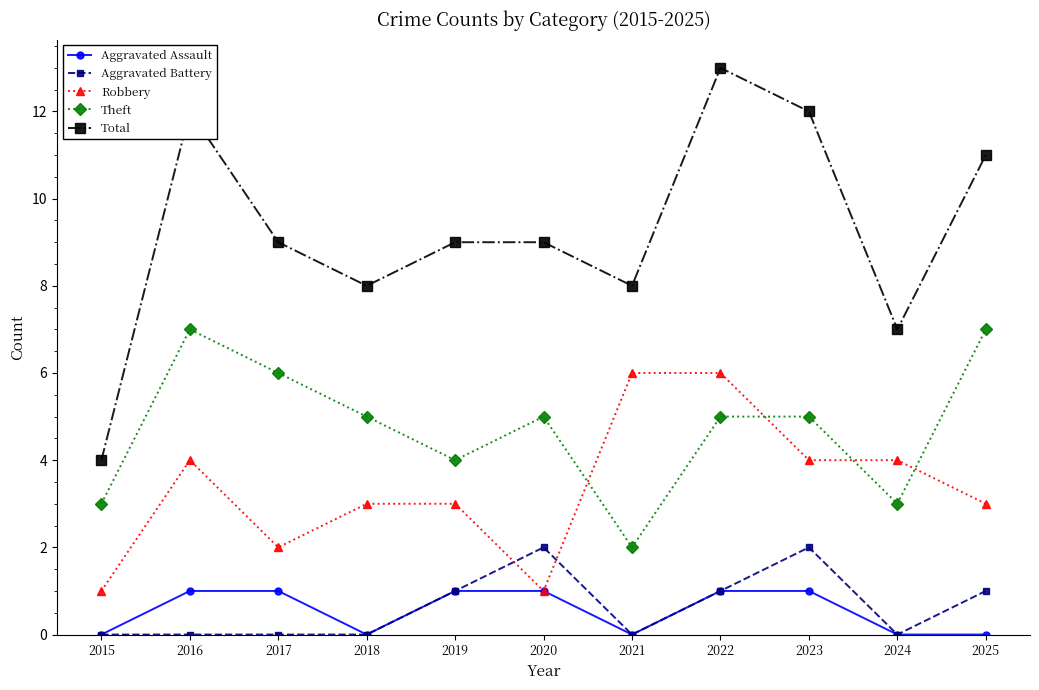

At which category does Total reach its first local peak?

2016